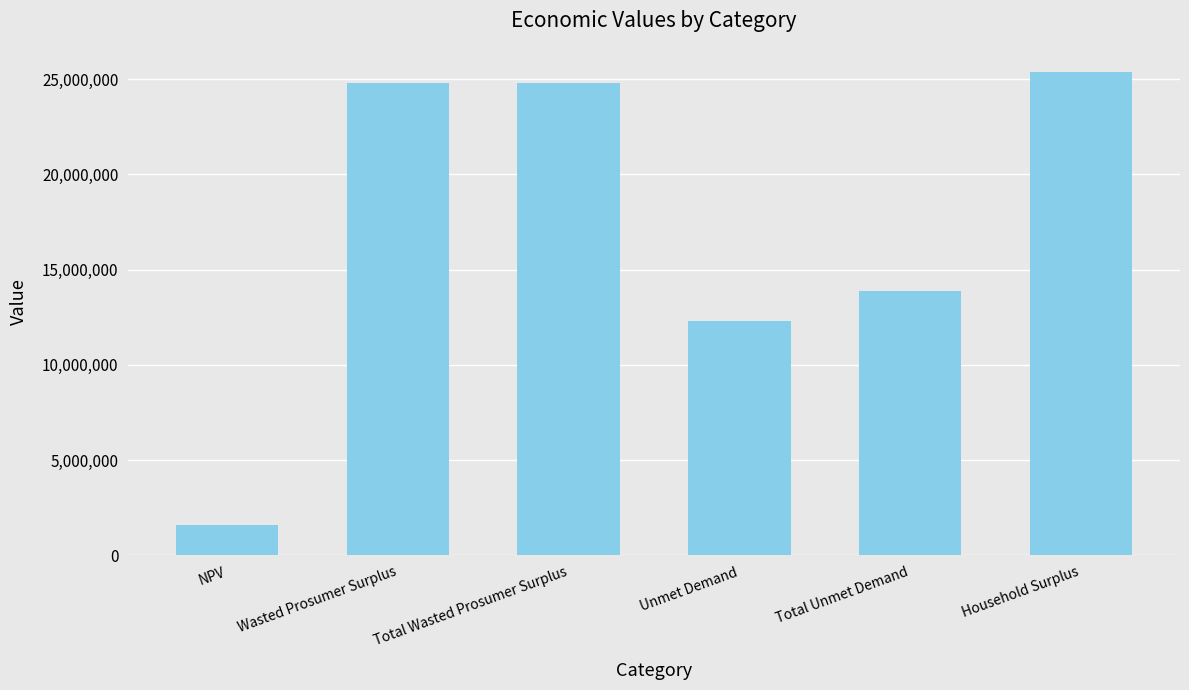

Reading left to right, extract all data points from this chart.

NPV=1589969.8	Wasted Prosumer Surplus=24787798.7	Total Wasted Prosumer Surplus=24787798.7	Unmet Demand=12294730.3	Total Unmet Demand=13903794.7	Household Surplus=25379673.7